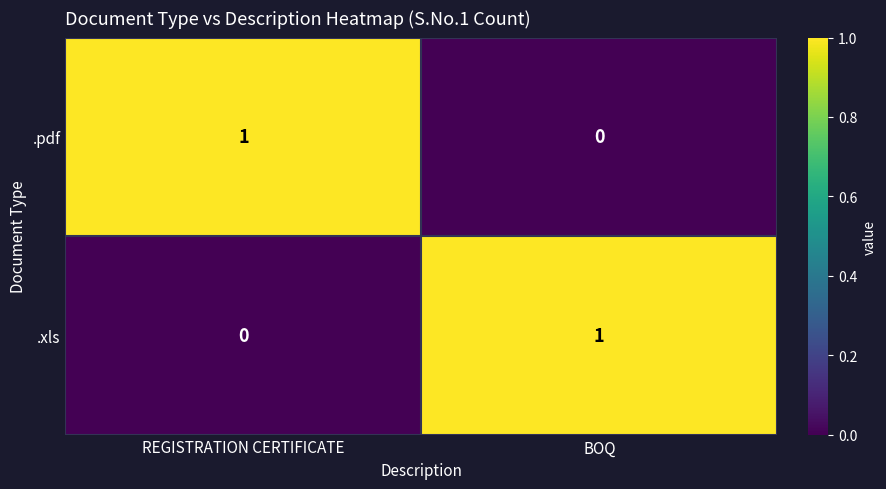

Count the number of data series in this chart.

2